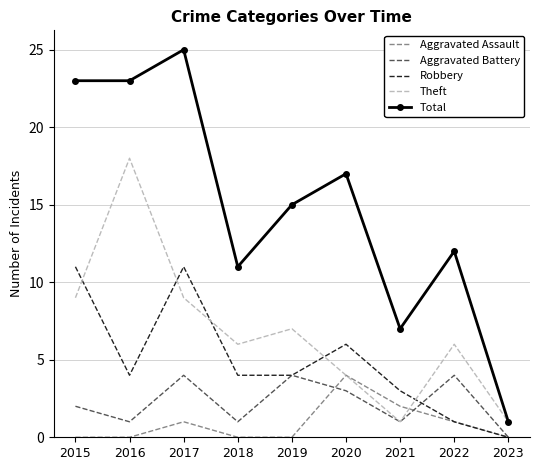

At which category does the chart reach its peak across all series?

2017